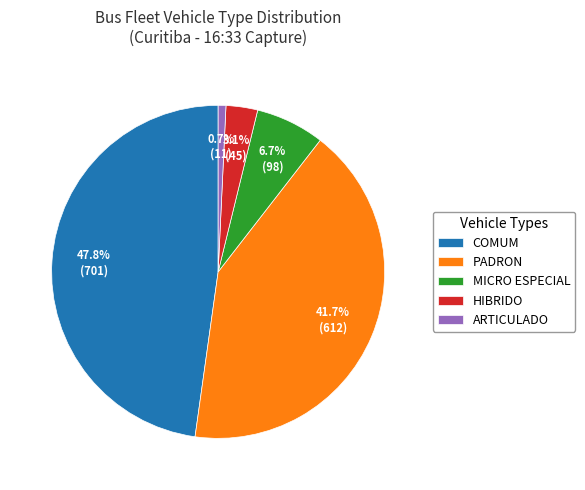

To the nearest percent, what portion does PADRON represent?

42%